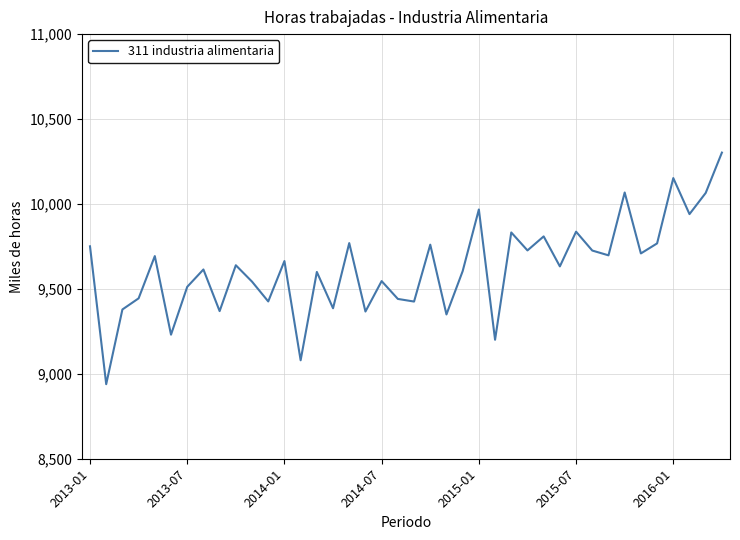

How many interior local peaks (higher than both neighbors) does the data have?

14